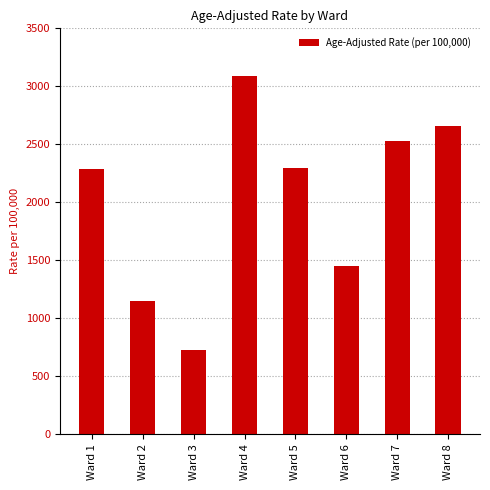

What is the maximum value shown in the chart?

3087.4